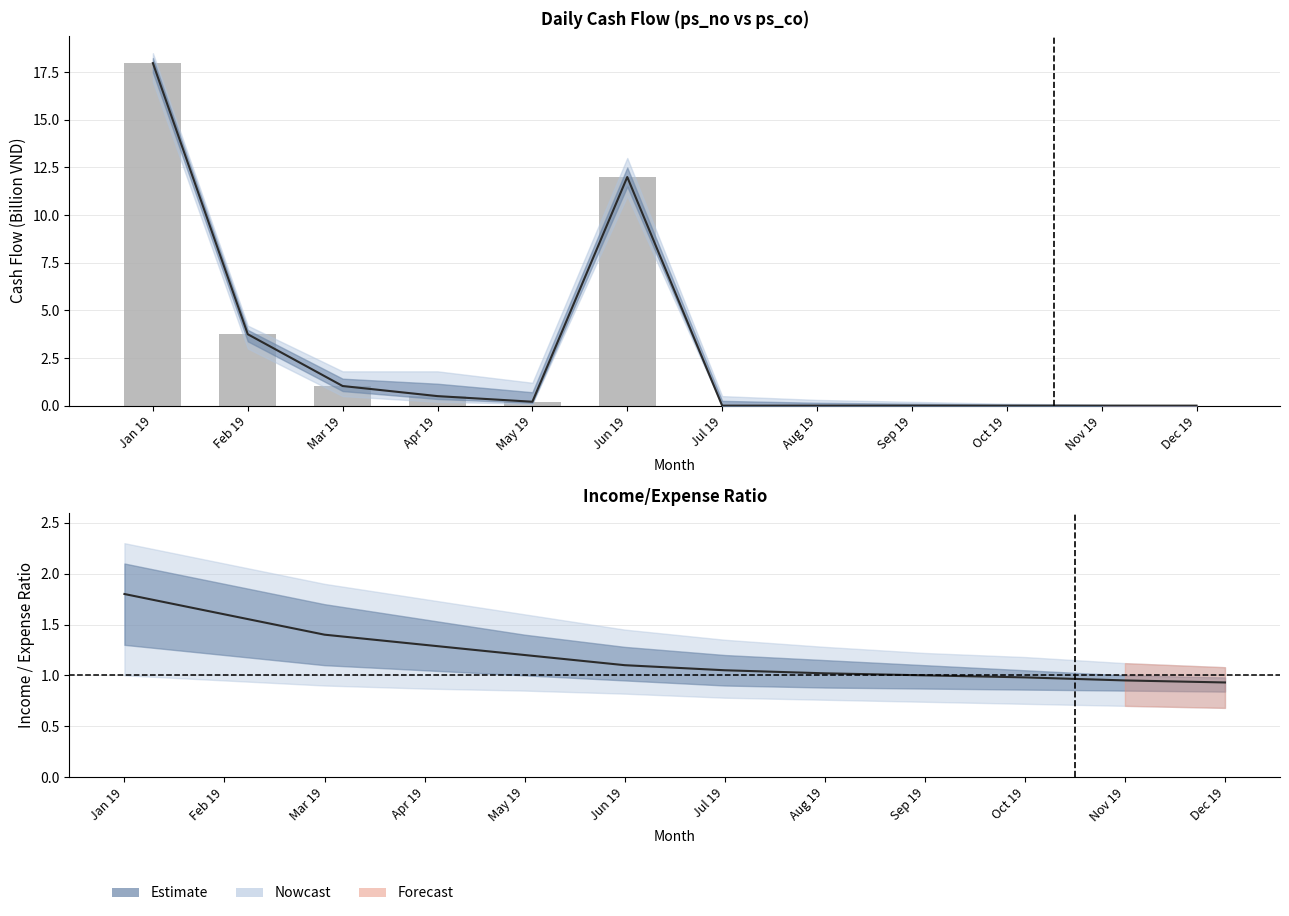

How many bars are there in total?

12